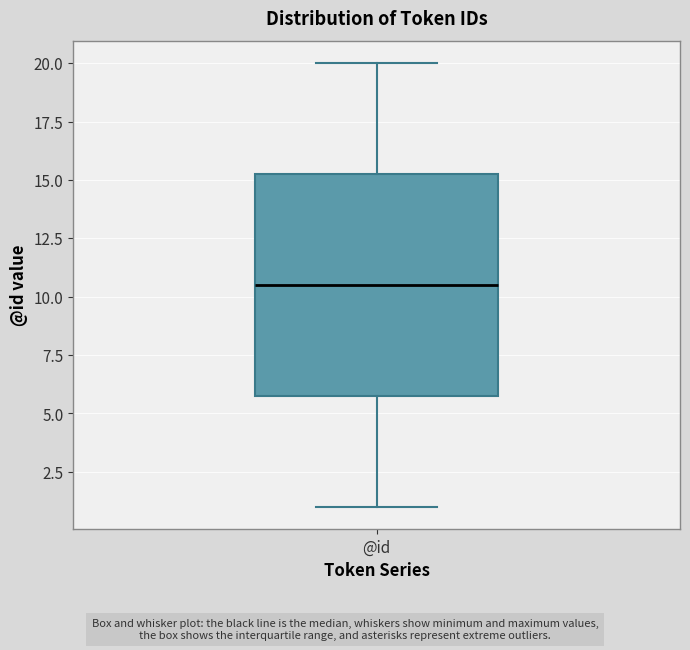

Transcribe this box plot: give where the median line is, the range the box spans, and where the two whiskers end, as read against the y-axis. The values are not printed on the chart, so give them approximately, as read against the axis.

median 10.5, box 6.0 to 15.5, whiskers 1.0 to 20.0